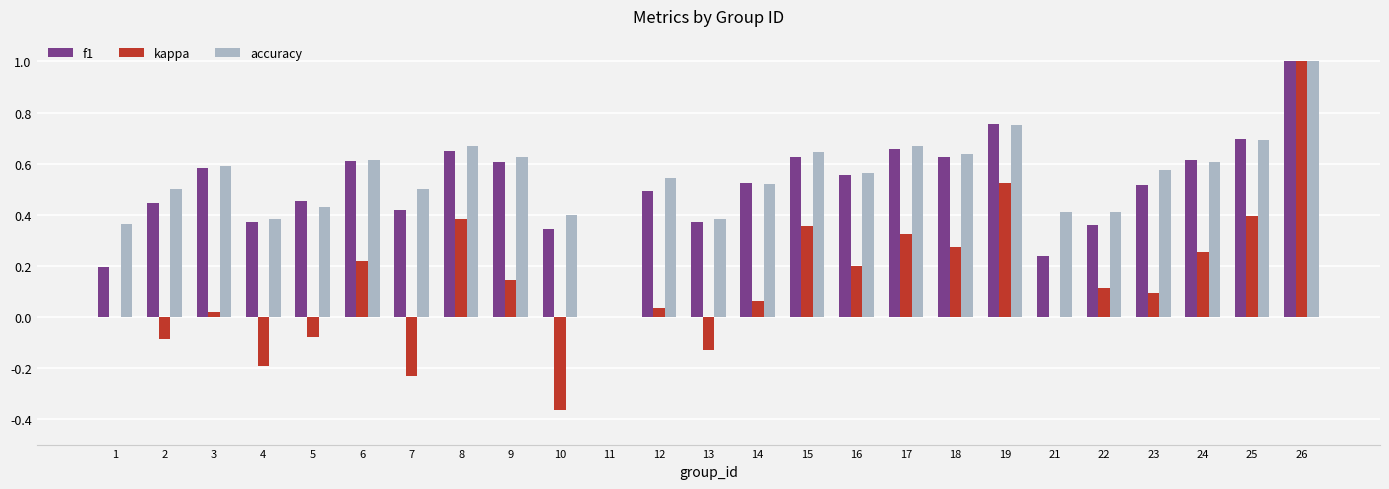

What is the sum of all f1 values?

12.7